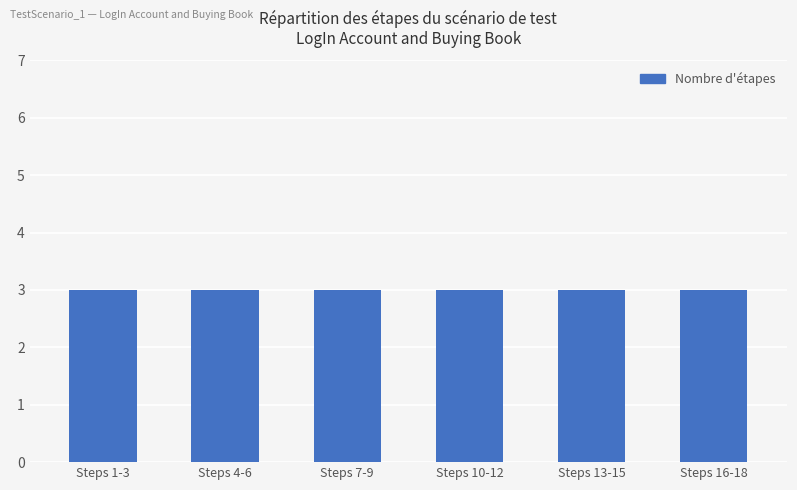

What is the label of the 6th bar from the left?

Steps 16-18